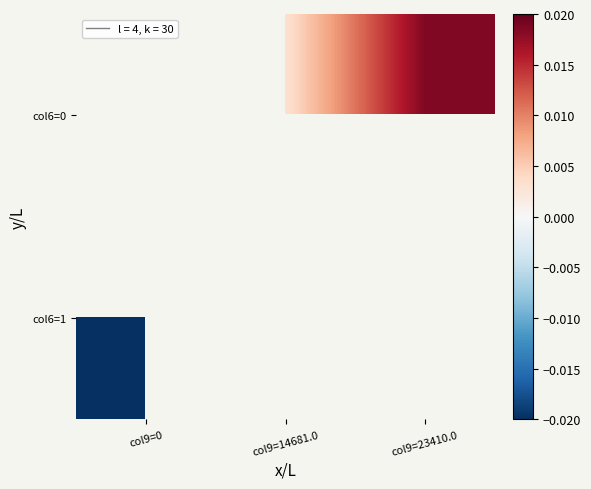

Which has a higher value, col9=0 or col9=23410.0?

col9=23410.0